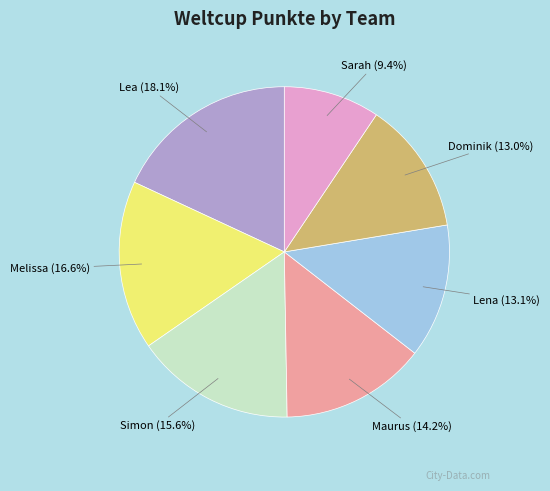

Approximately how many times larger is the value at Melissa compared to Dominik?

1.3